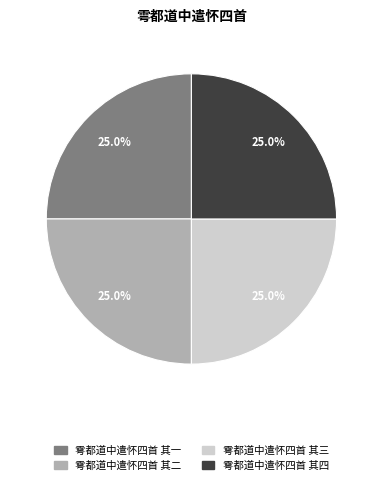

Is there a majority slice in this chart?

No